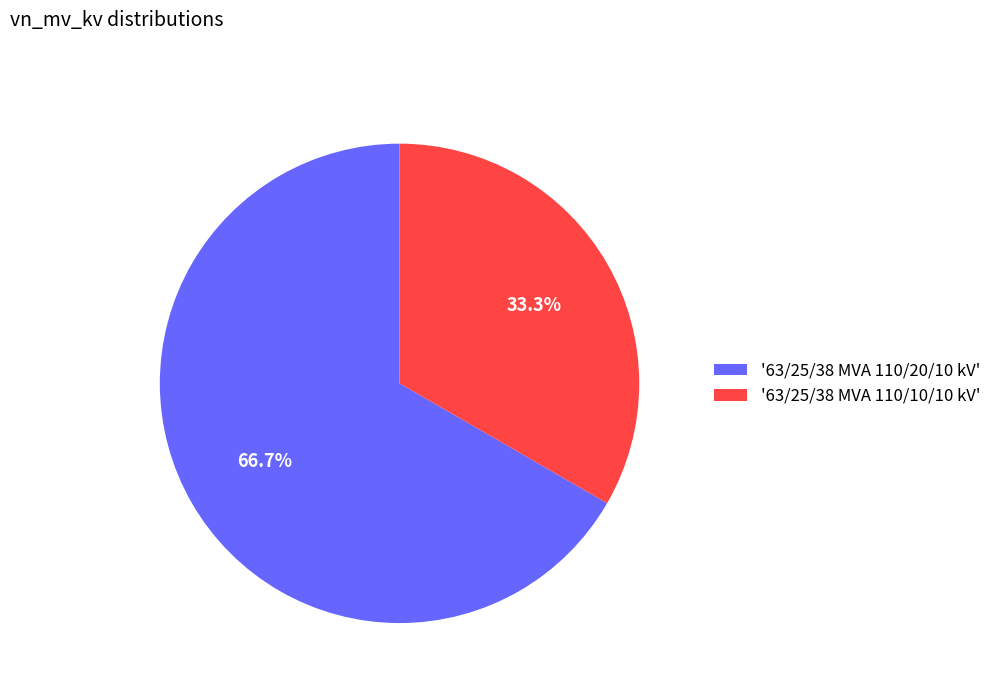

What is the largest slice in the pie chart?

'63/25/38 MVA 110/20/10 kV'